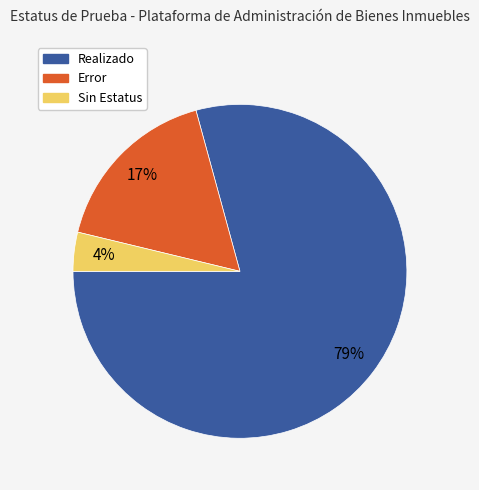

To the nearest percent, what is the difference between the largest and smallest slice percentages?

75%